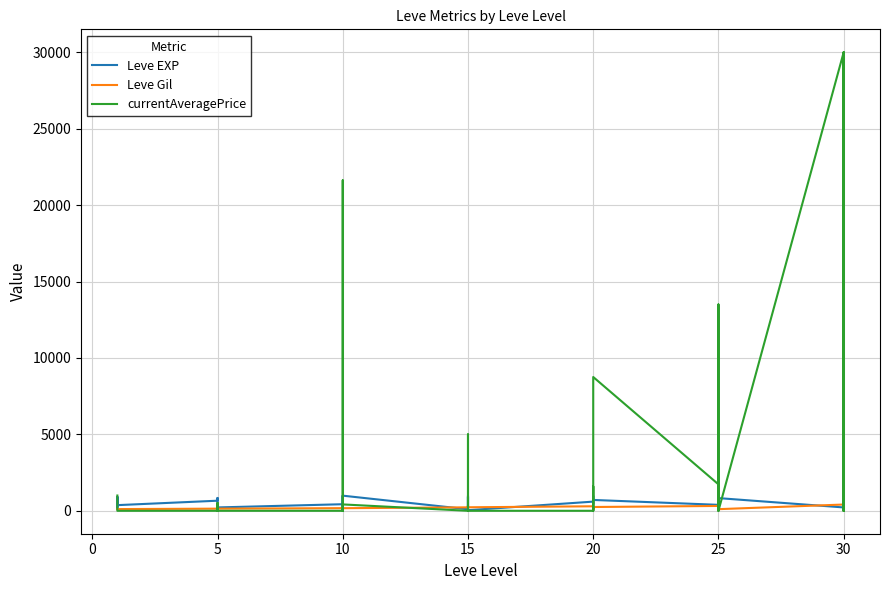

Is it true that Leve Gil equals 394 at 20?

False